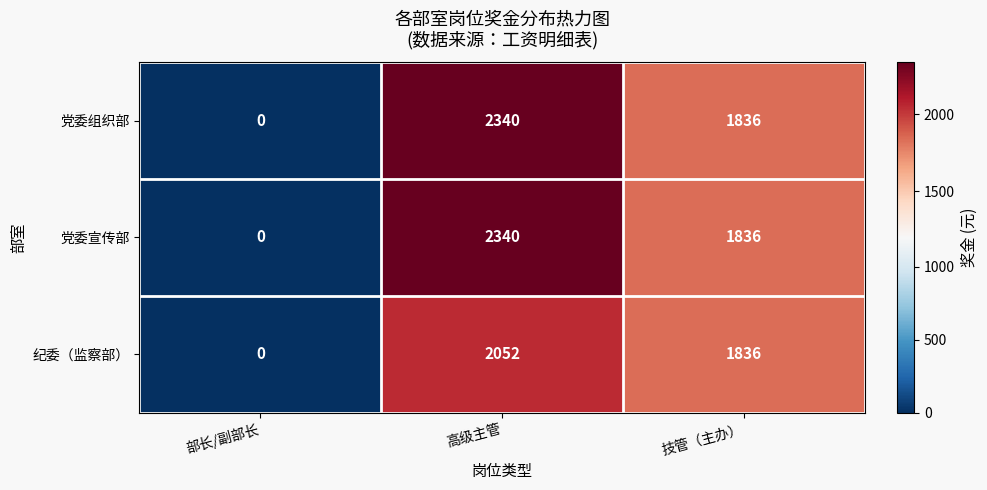

At which label is 党委组织部 closest to 1170?

技管（主办）